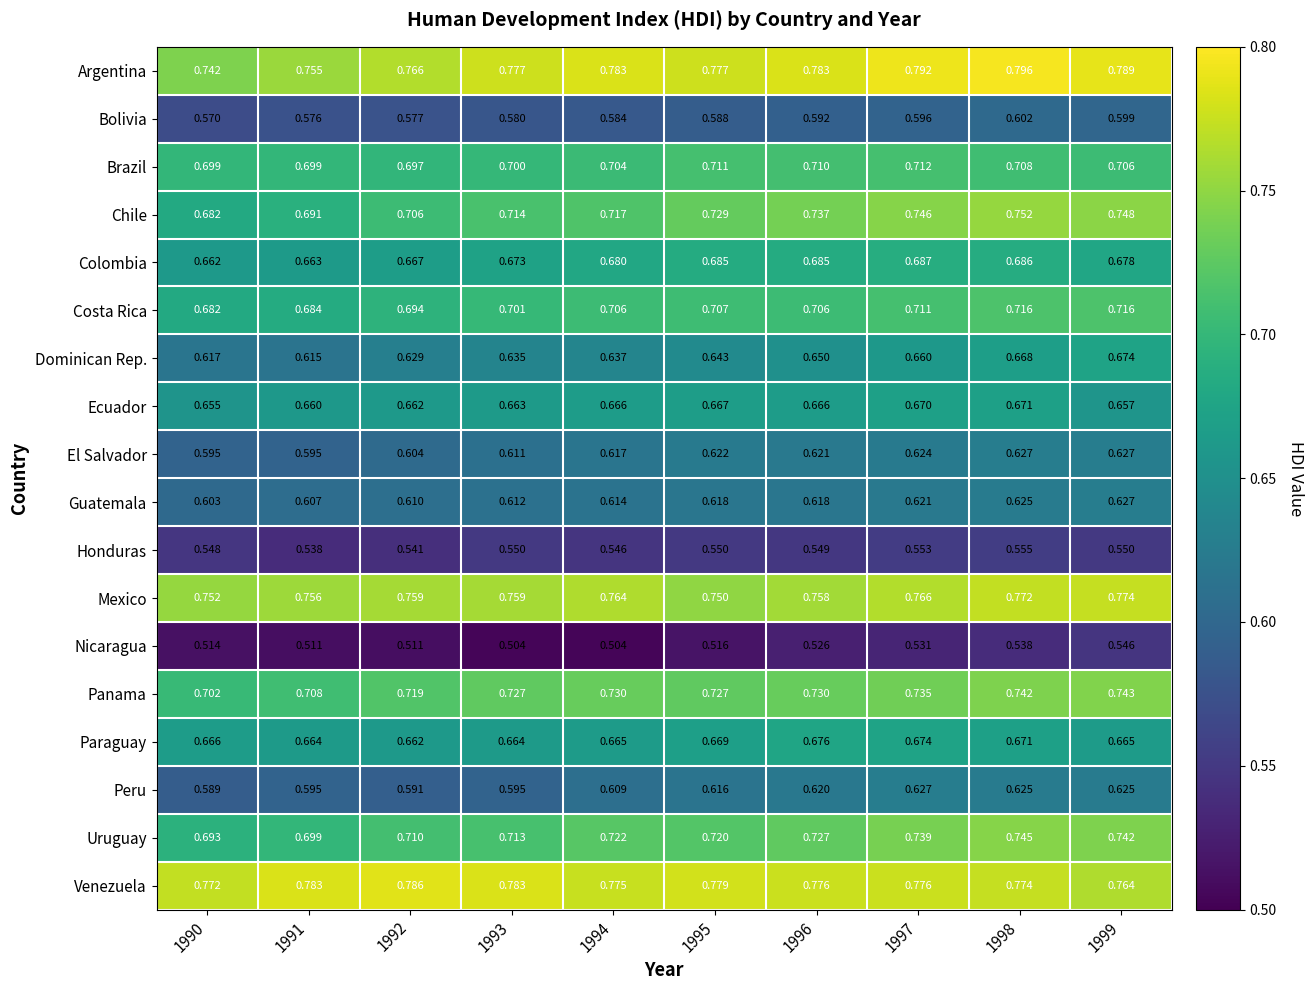

Which series changed the most between 1991 and 1995?

Chile